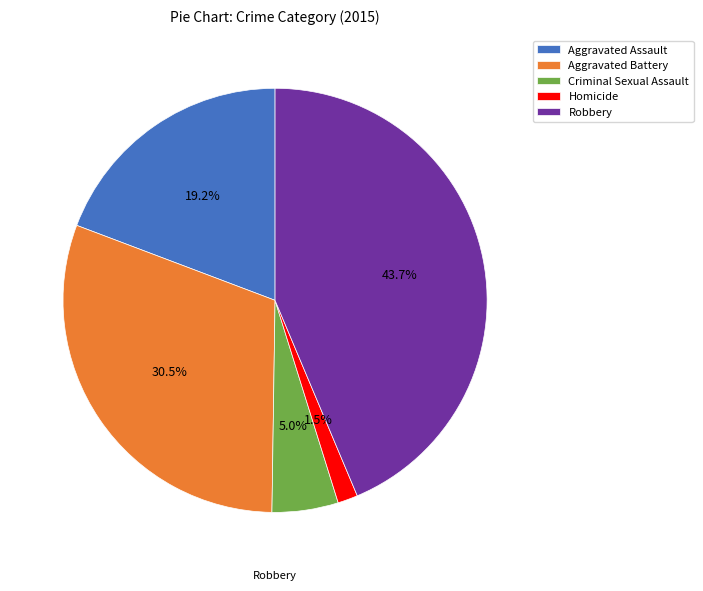

To the nearest percent, what percentage of the pie is Robbery?

44%